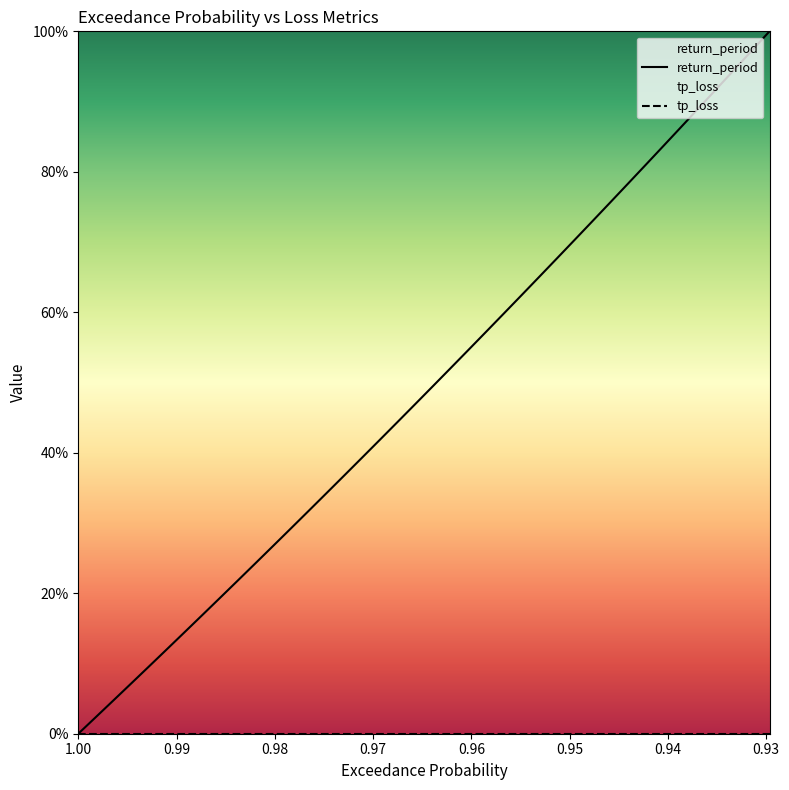

True or false: return_period and tp_loss cross at least once.

False